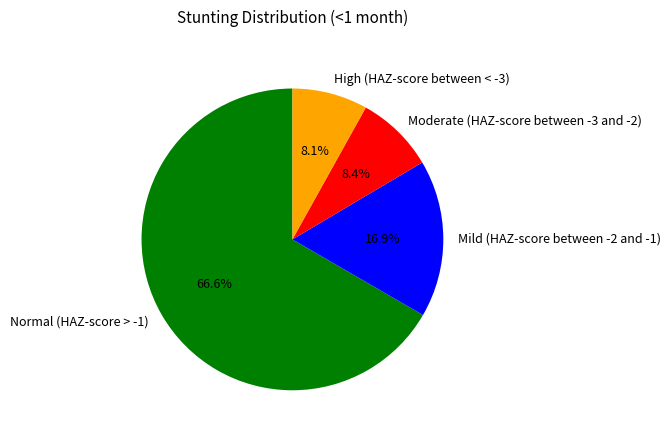

Is Normal (HAZ-score > -1) the majority of the pie?

Yes